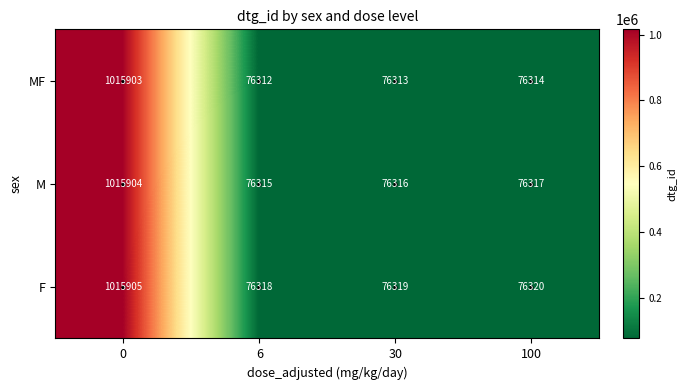

Rank the series by their maximum value, from lowest to highest.

MF, M, F